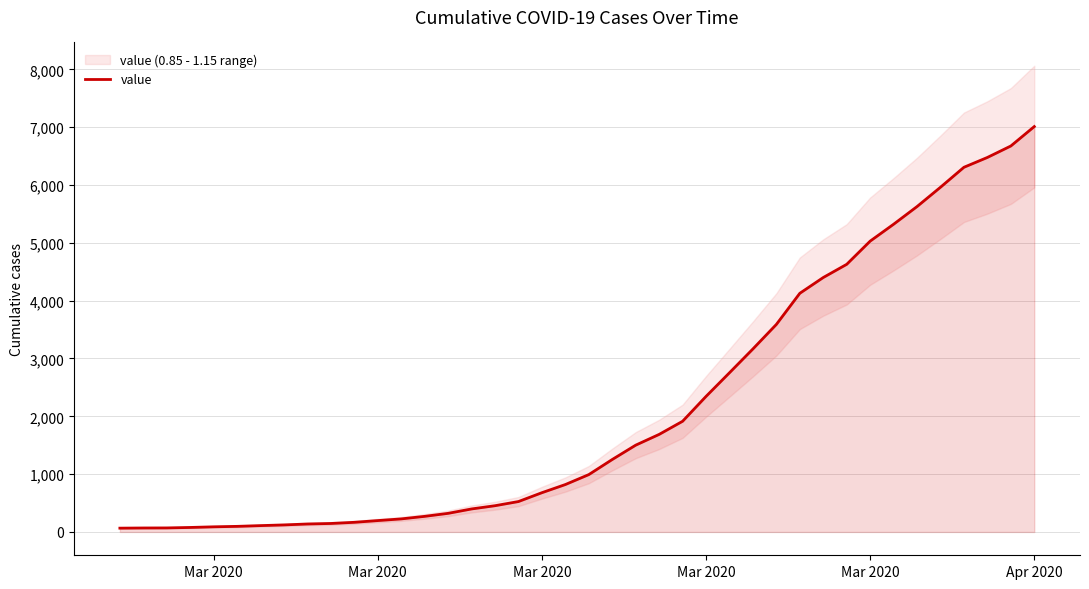

The value at 6 is 39. True or false?

False